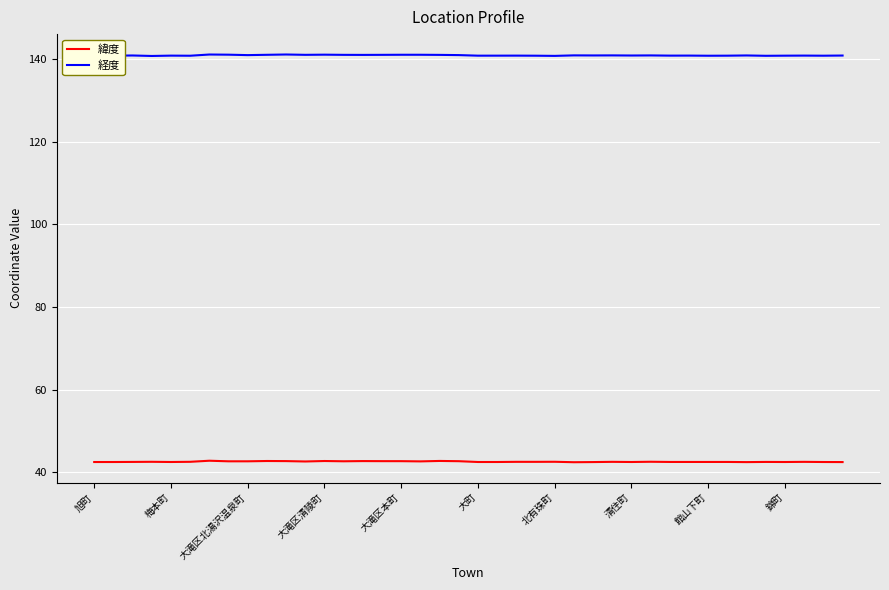

In 緯度, how many points are lower than both neighbors (excluding endpoints)?

12